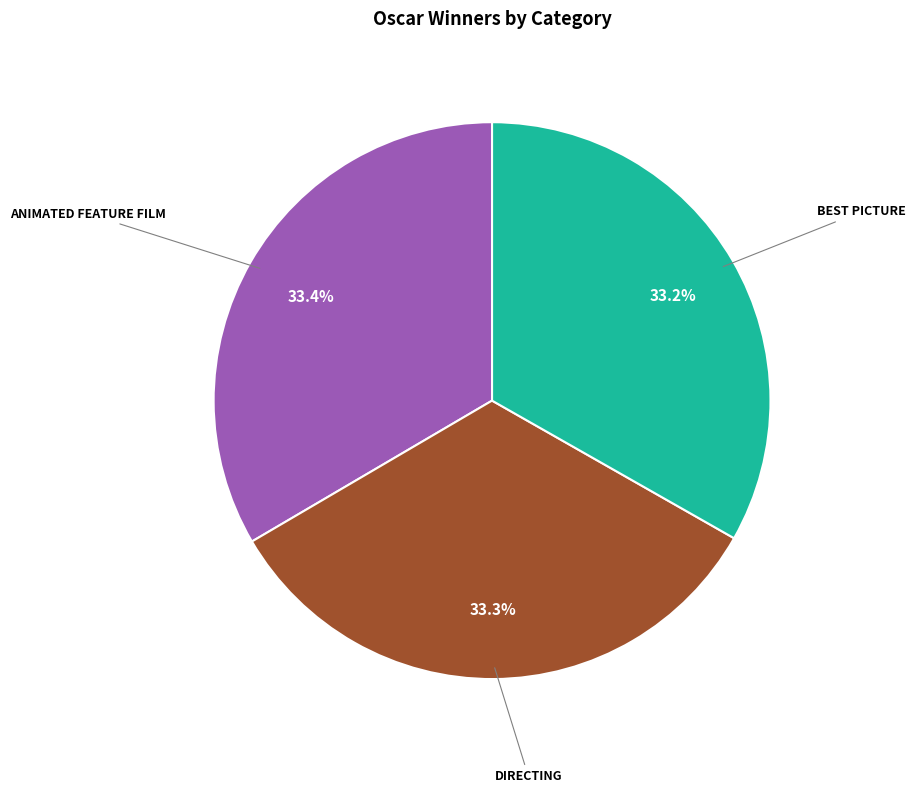

Is there any slice that represents more than half of the pie?

No